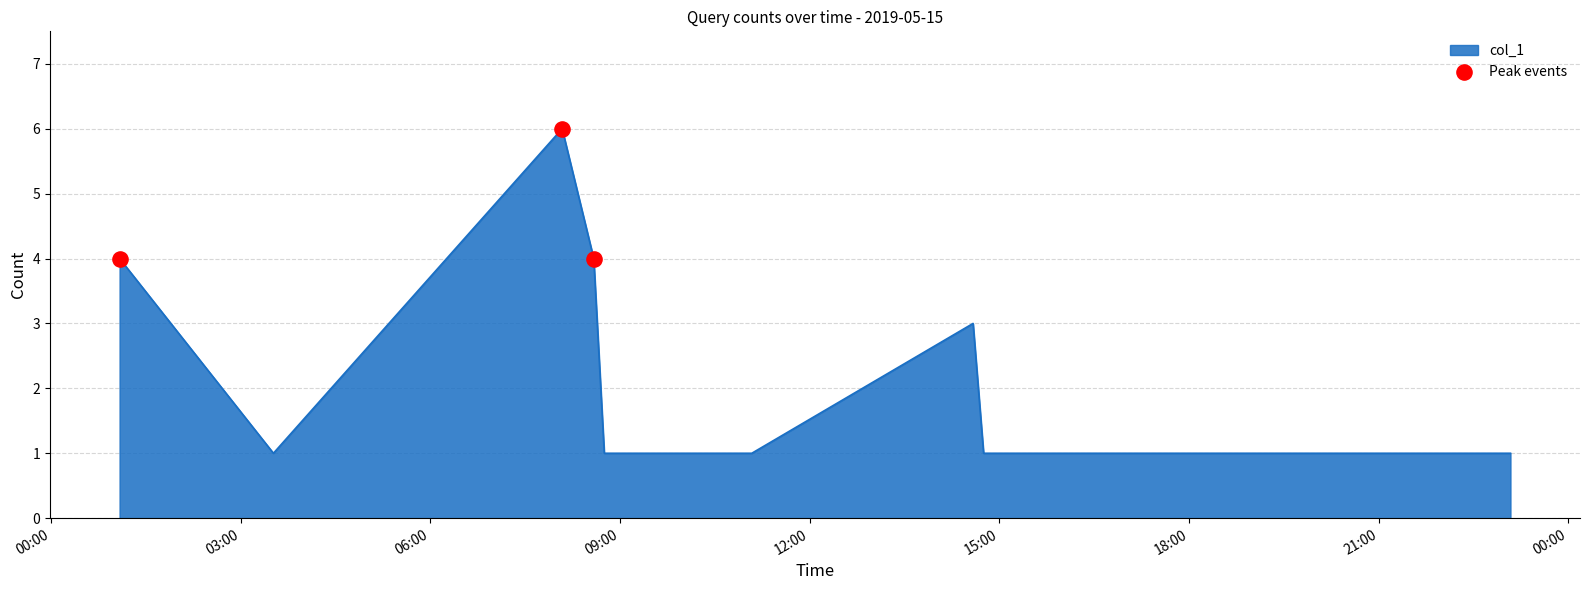

What is the greatest value displayed?

6